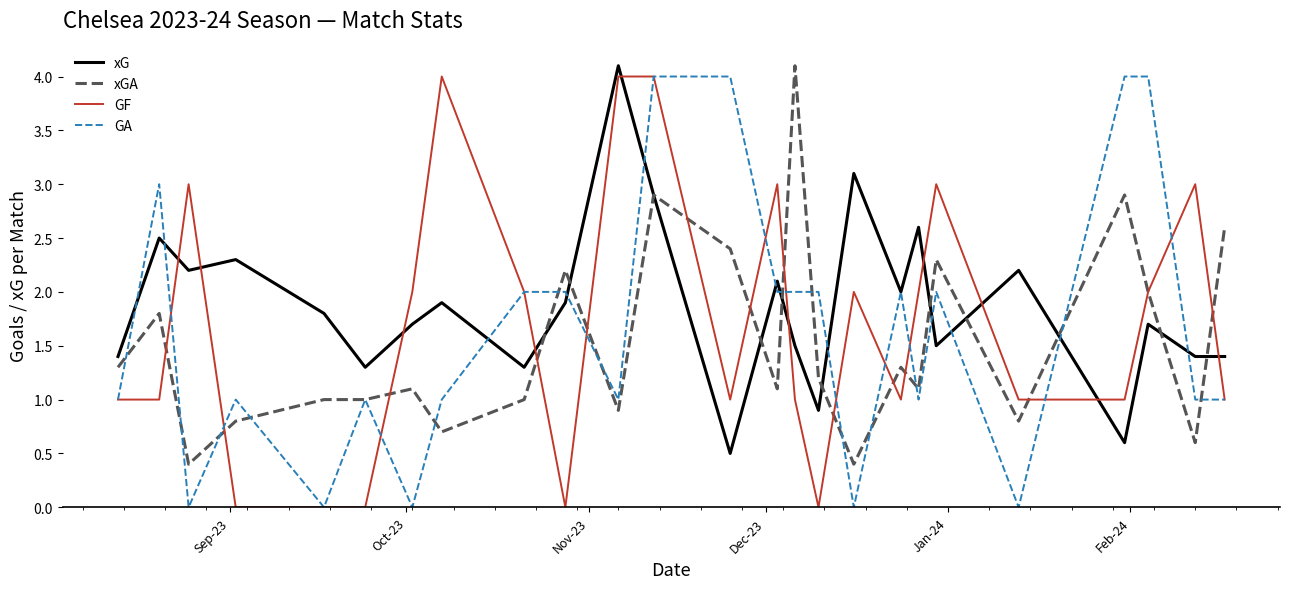

What is the highest value of the GF series?

4.0